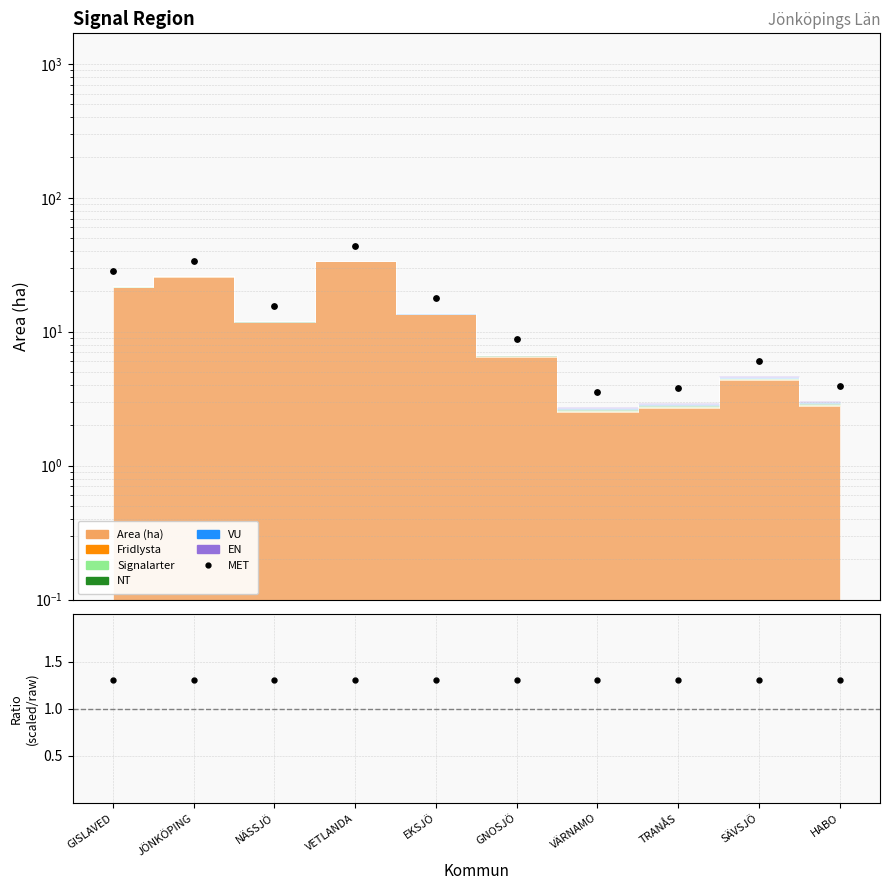

Which has a higher value, EKSJÖ or SÄVSJÖ?

EKSJÖ